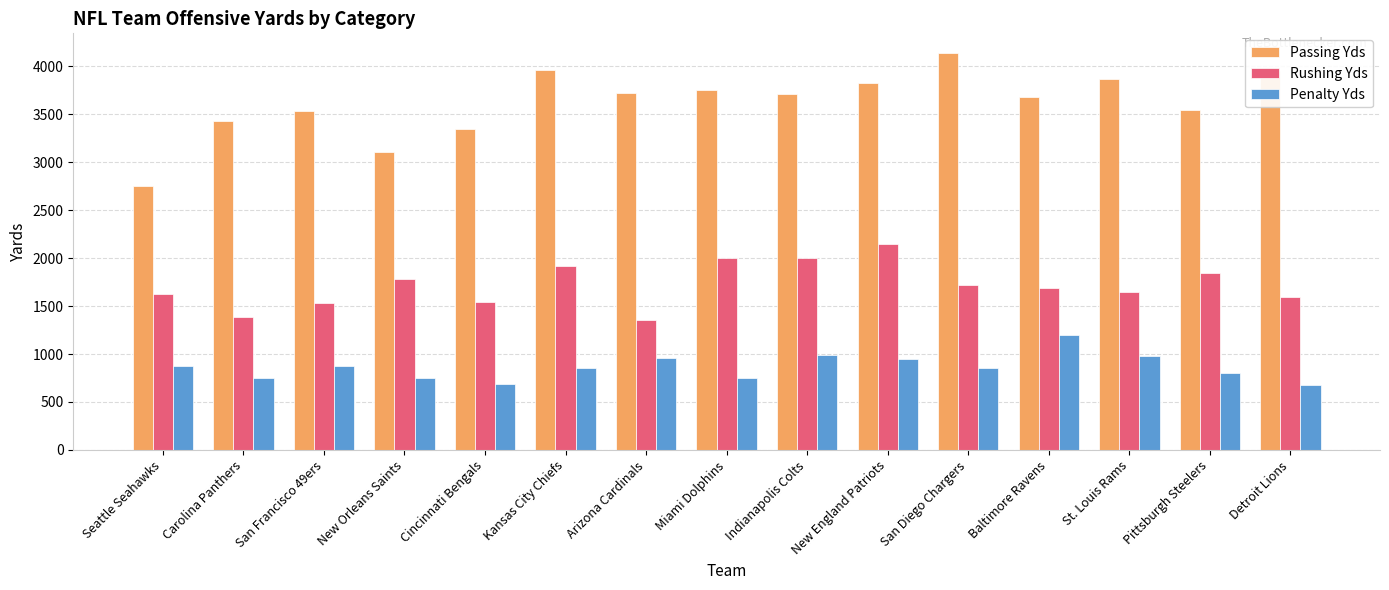

True or false: Passing Yds has a value of 3681 at Baltimore Ravens.

True